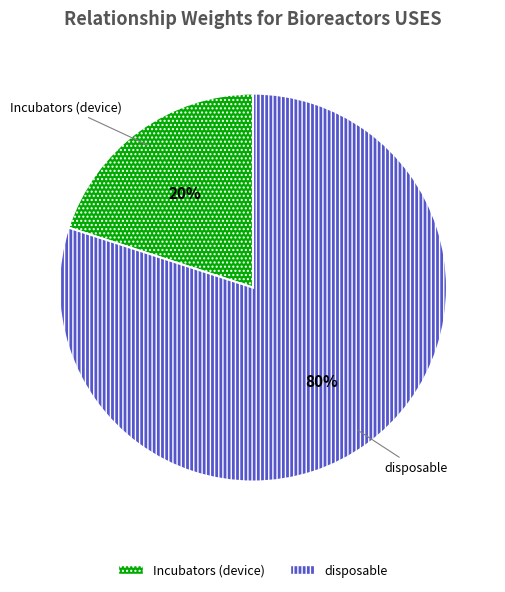

To the nearest percent, what is the average slice percentage?

50%